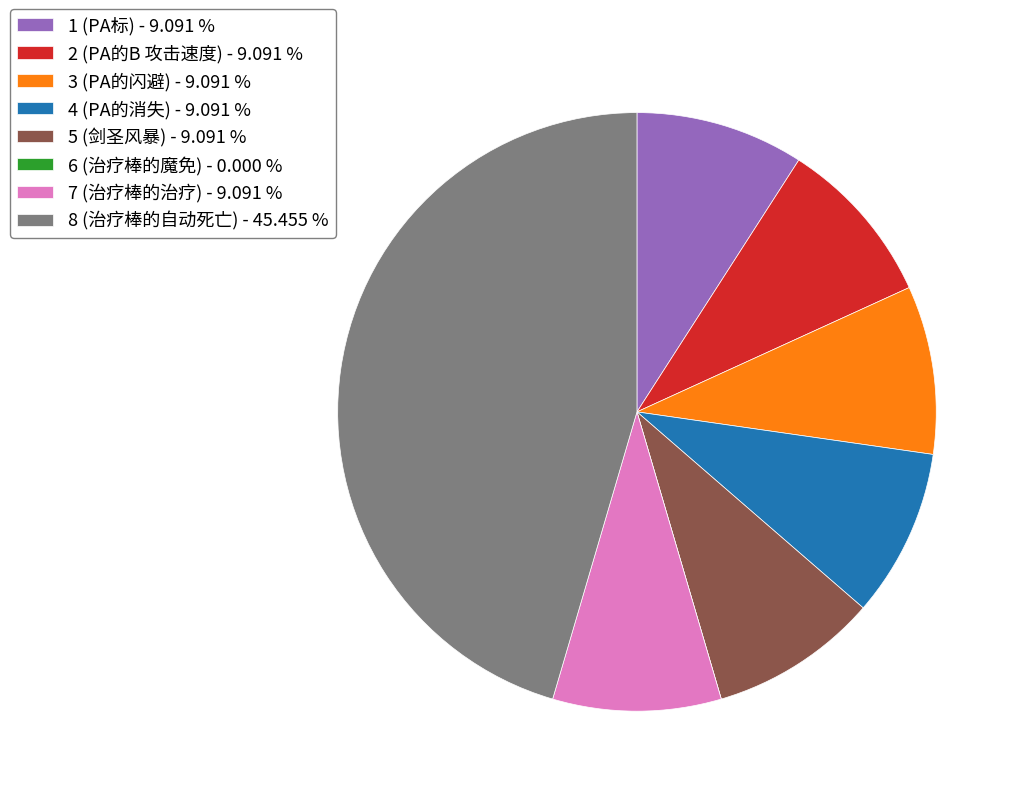

Do 1 (PA标) - 9.091 % and 8 (治疗棒的自动死亡) - 45.455 % together represent more than half of the pie?

Yes